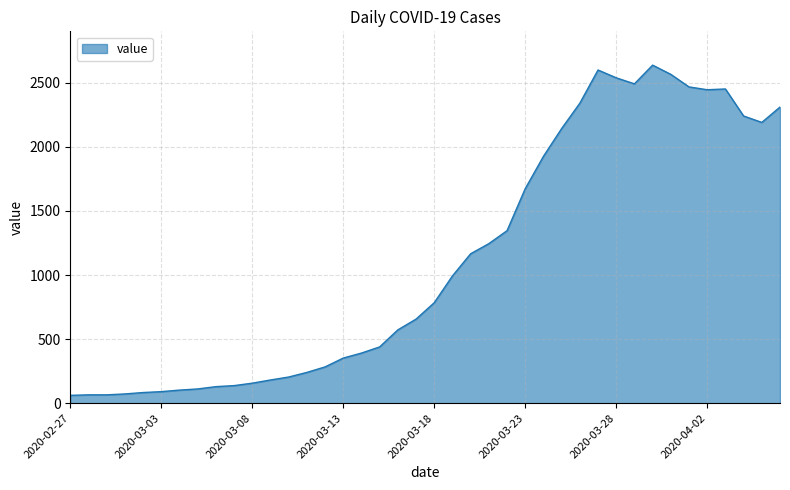

What is the difference between the maximum and minimum values?

2577